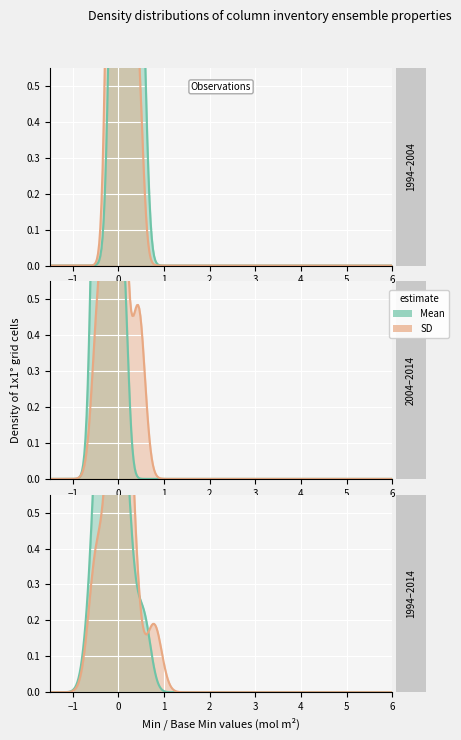

True or false: Min and Base Min cross at least once.

False